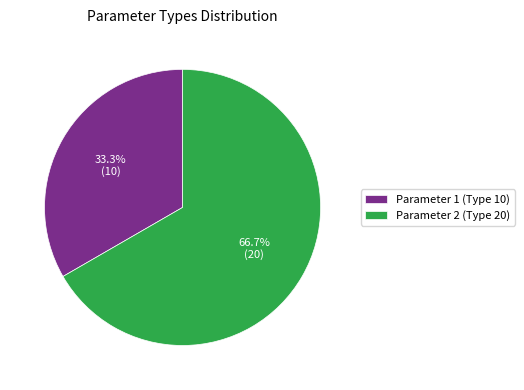

To the nearest percent, what is the difference between the Parameter 2 (Type 20) and Parameter 1 (Type 10) slice percentages?

33%